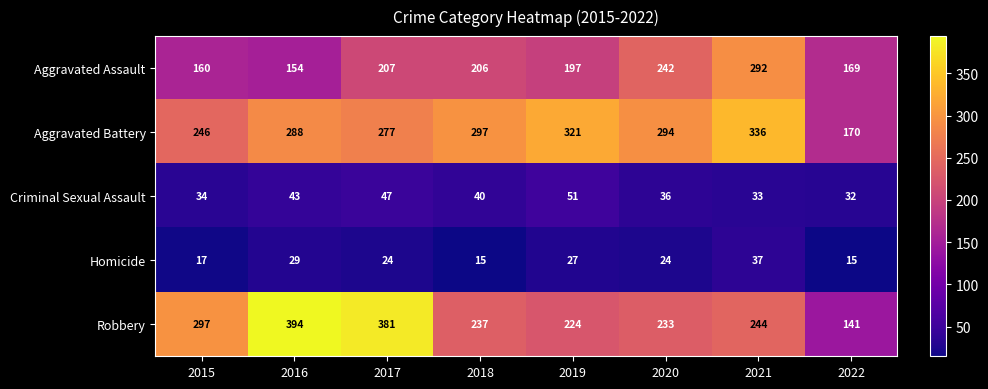

The value of Criminal Sexual Assault at 2020 is 10. True or false?

False